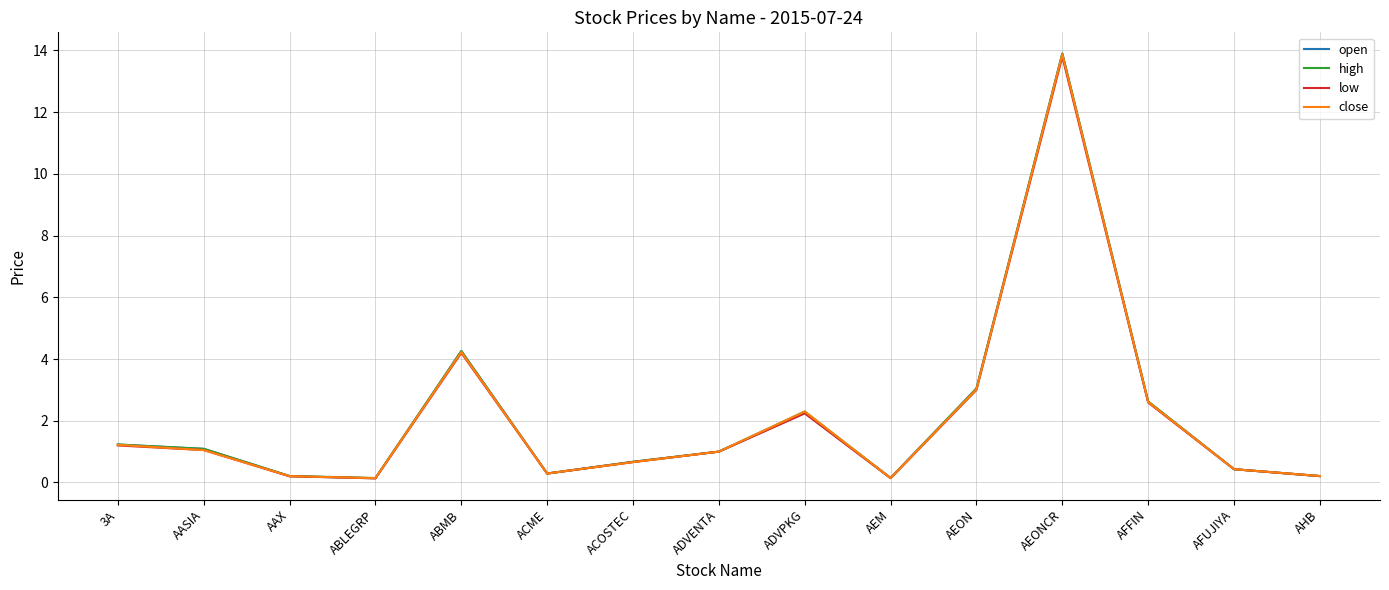

What position from the right is AASIA?

14